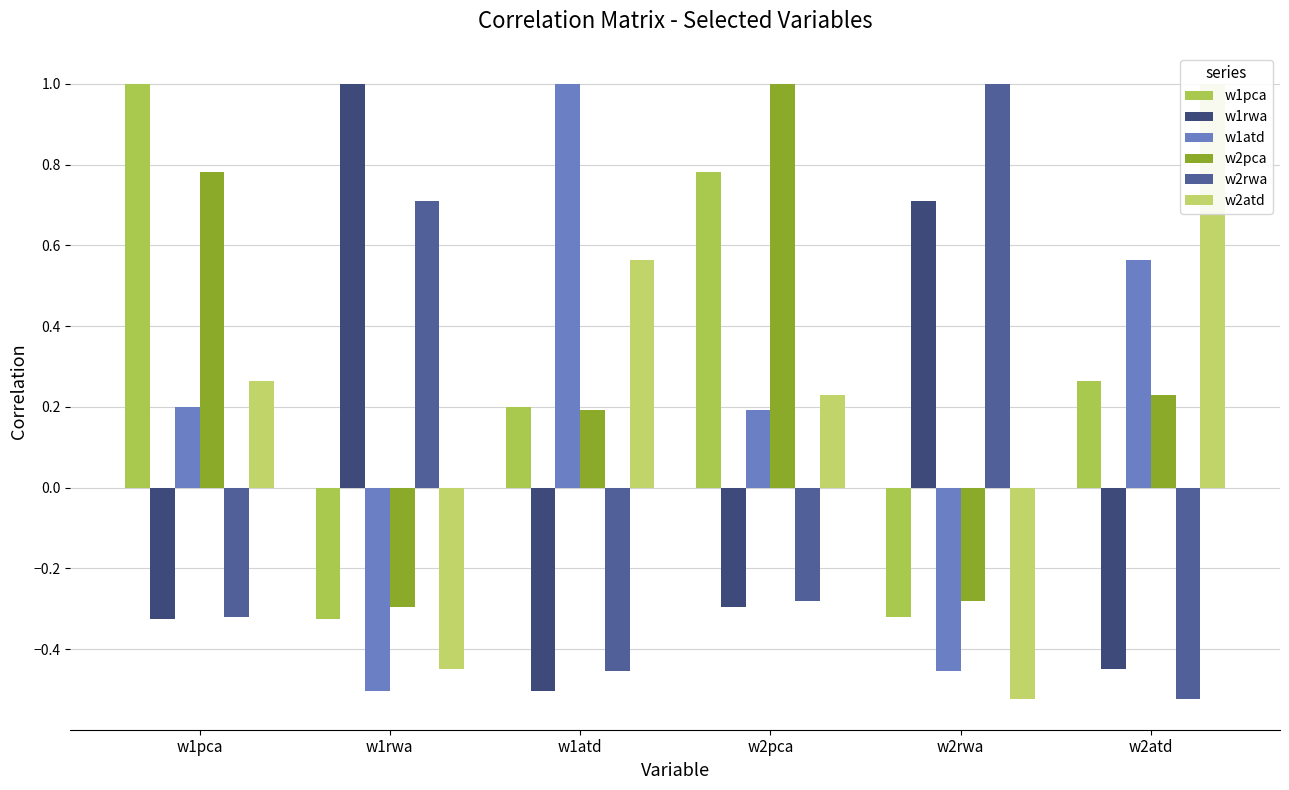

What are all the series names shown in the legend?

w1pca, w1rwa, w1atd, w2pca, w2rwa, w2atd